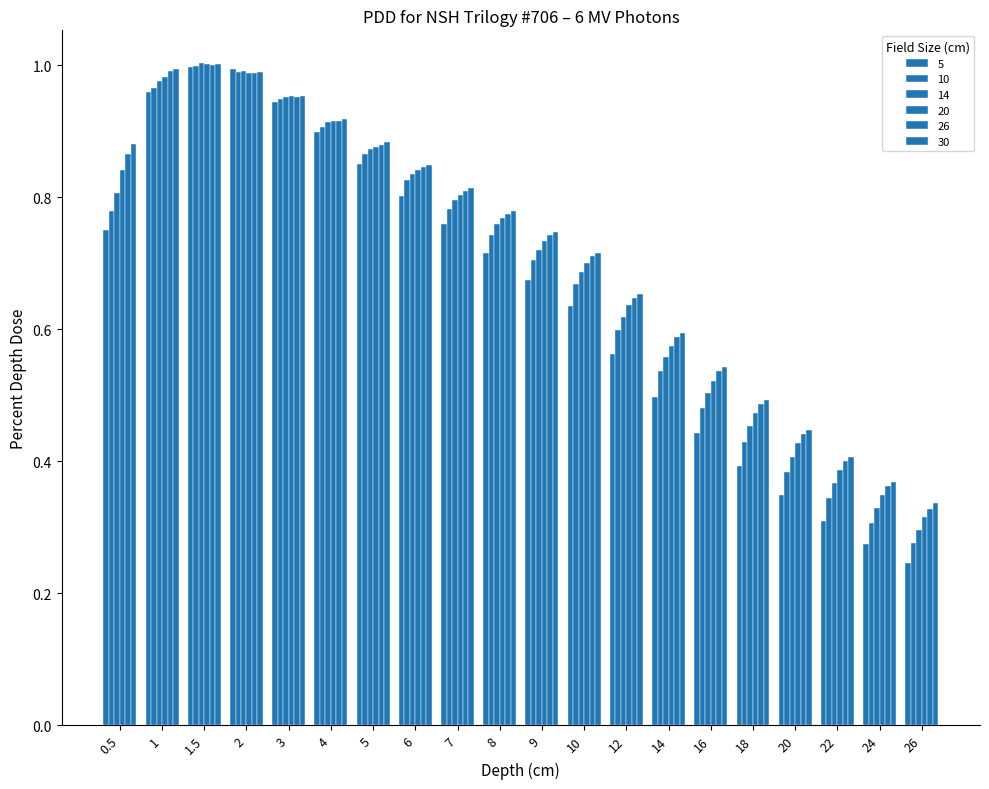

How many bars are there in each group?

6